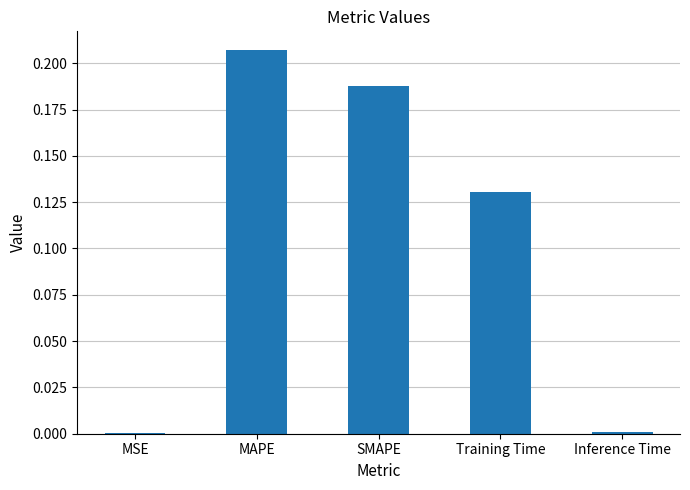

Count the number of categories in the chart.

5